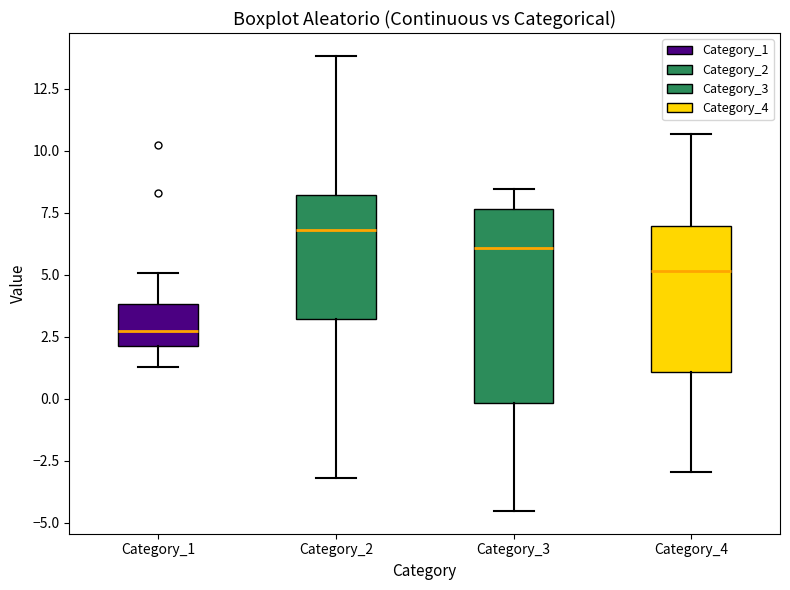

Reading left to right, read every box against the y-axis: the position of its median line, the range the box covers, and the ends of its whiskers. The values are not printed on the chart, so give them approximately, as read against the axis.

Category_1: median 2.5, box 2.0 to 4.0, whiskers 1.5 to 5.0
Category_2: median 7.0, box 3.0 to 8.0, whiskers -3.0 to 14.0
Category_3: median 6.0, box 0.0 to 7.5, whiskers -4.5 to 8.5
Category_4: median 5.0, box 1.0 to 7.0, whiskers -3.0 to 10.5